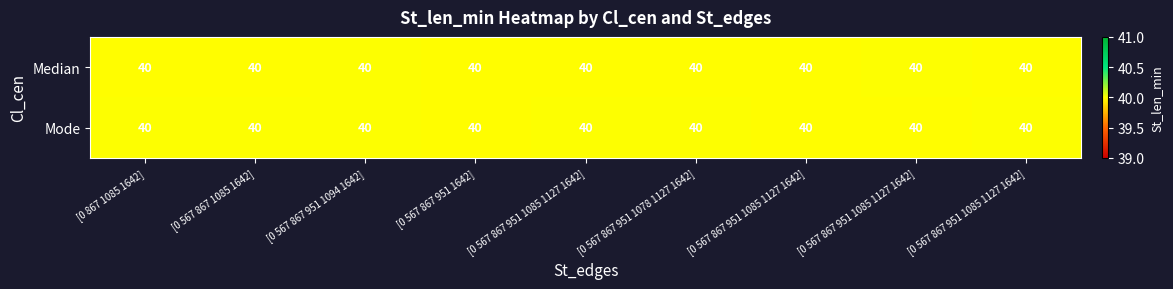

At how many categories does at least one series exceed 39?

9